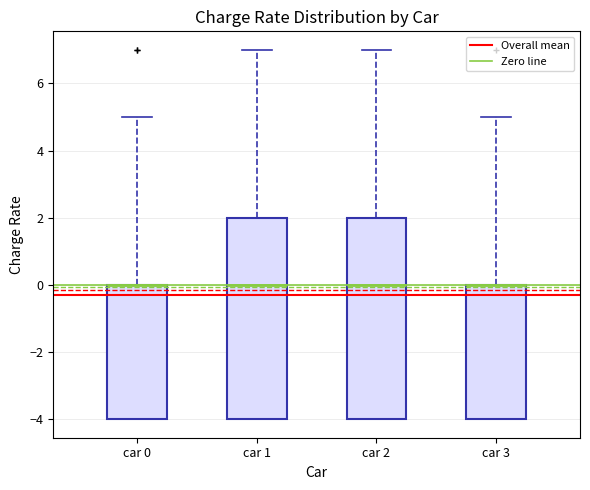

Reading left to right, read every box against the y-axis: the position of its median line, the range the box covers, and the ends of its whiskers. The values are not printed on the chart, so give them approximately, as read against the axis.

car 0: median 0 (drawn on the box's upper edge), box -4 to 0, whiskers -4 to 5
car 1: median 0, box -4 to 2, whiskers -4 to 7
car 2: median 0, box -4 to 2, whiskers -4 to 7
car 3: median 0 (drawn on the box's upper edge), box -4 to 0, whiskers -4 to 5